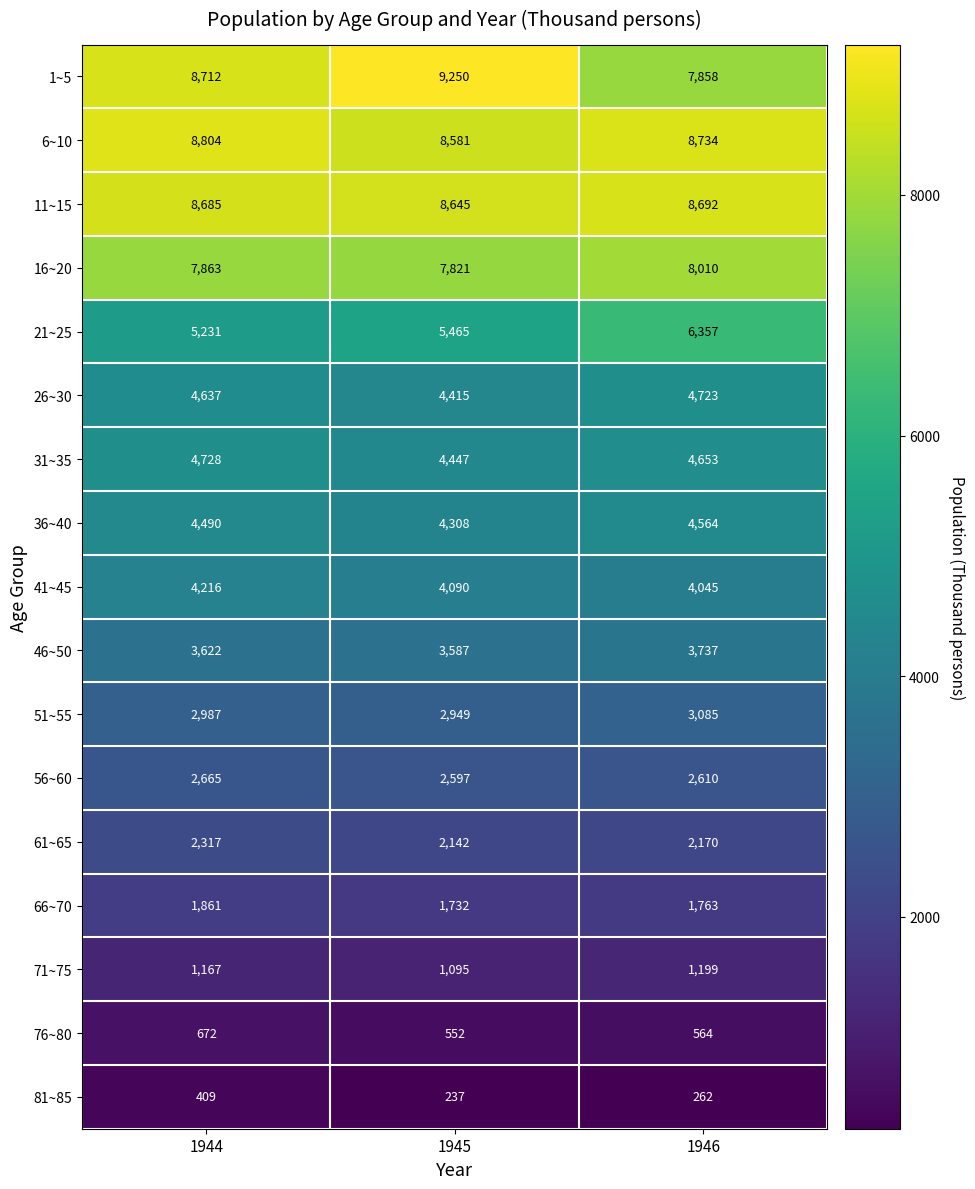

True or false: 41~45 has a value of 4216 at 1944.

True